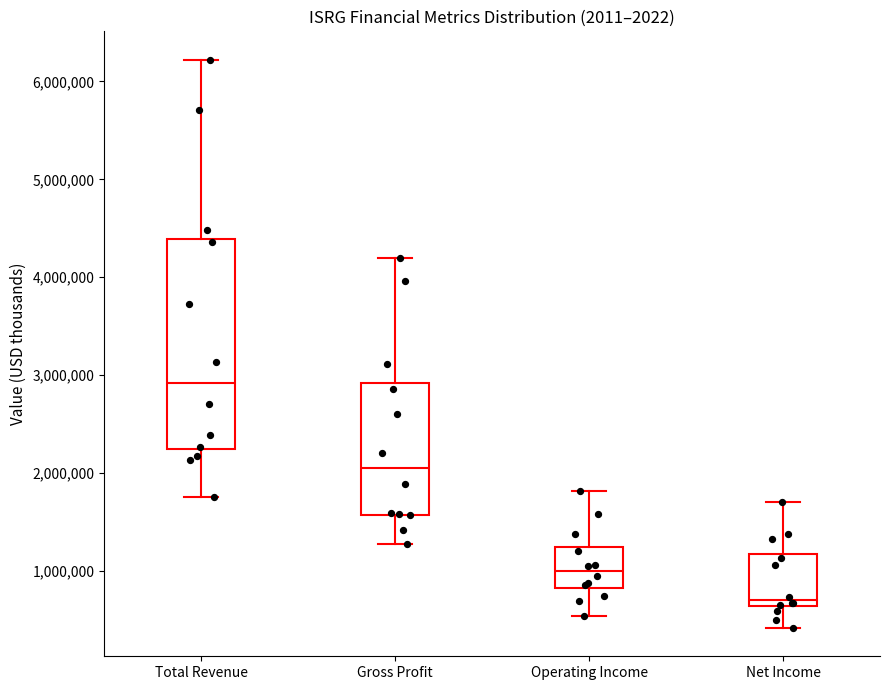

Which box is the tallest, from its lower edge to its upper edge?

Total Revenue